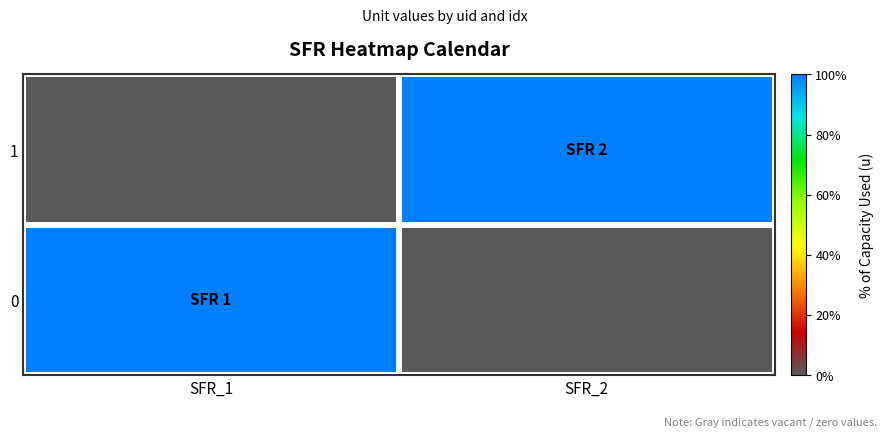

How many series are shown in this chart?

2